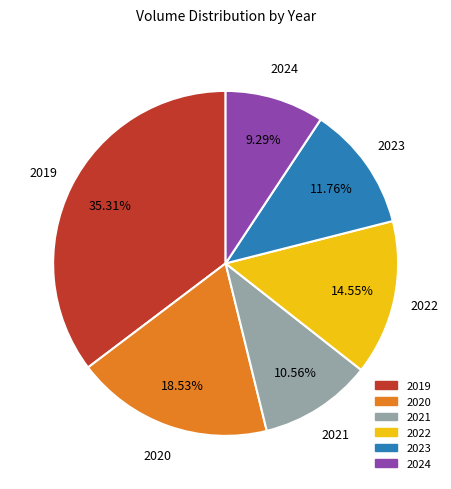

To the nearest percent, what is the difference between the largest and smallest slice percentages?

26%